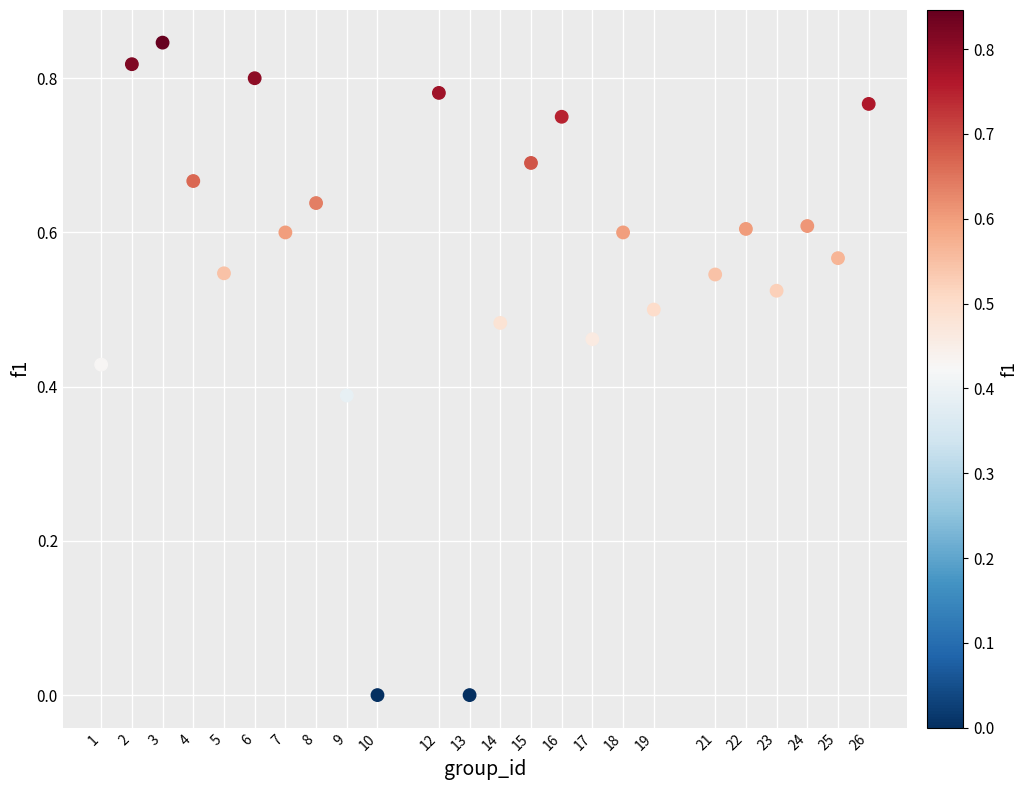

What is the range of X values (max minus min)?

25.0